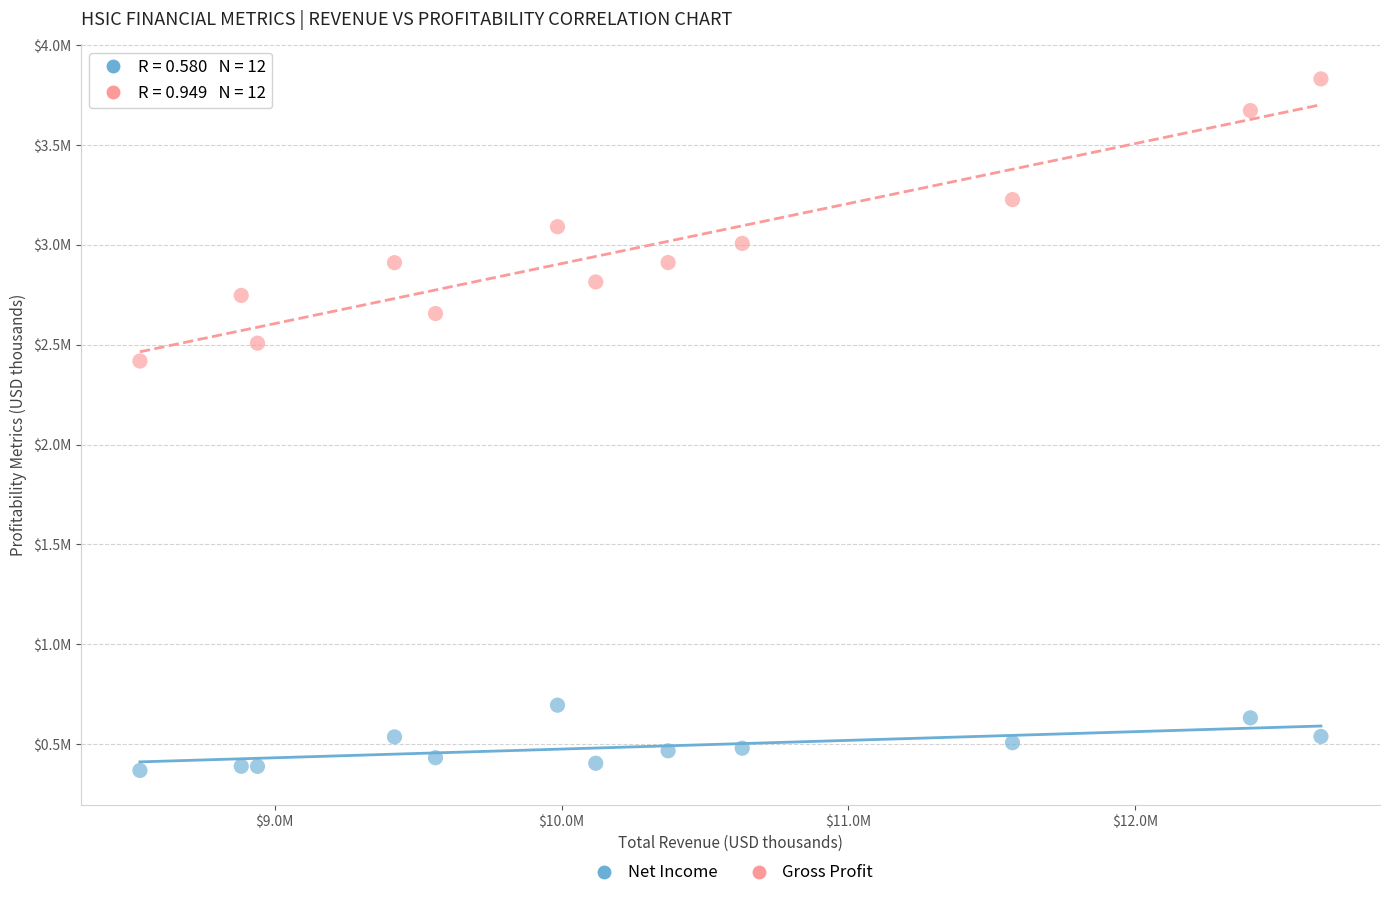

Which series contains the lowest Y value?

Net Income